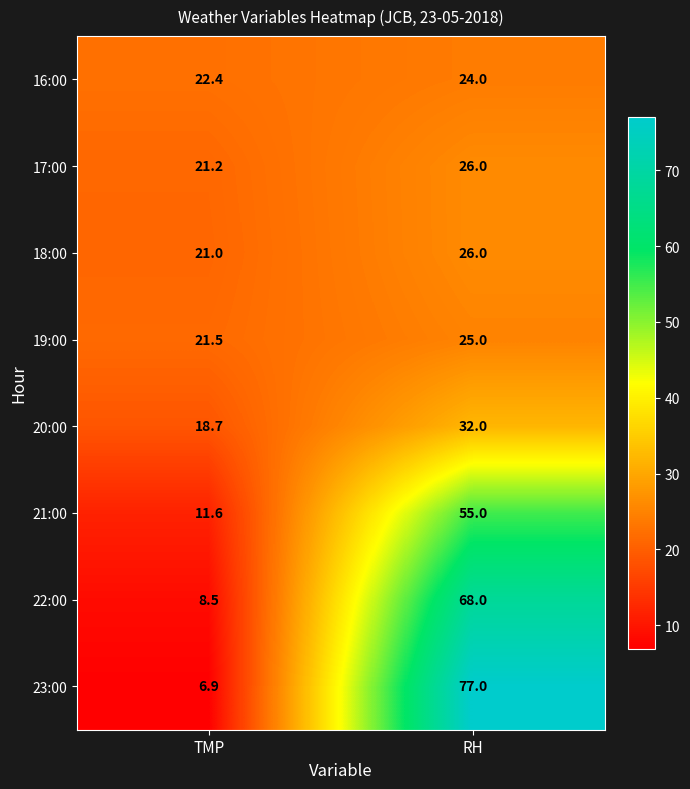

At which category is the sum across all series the highest?

RH